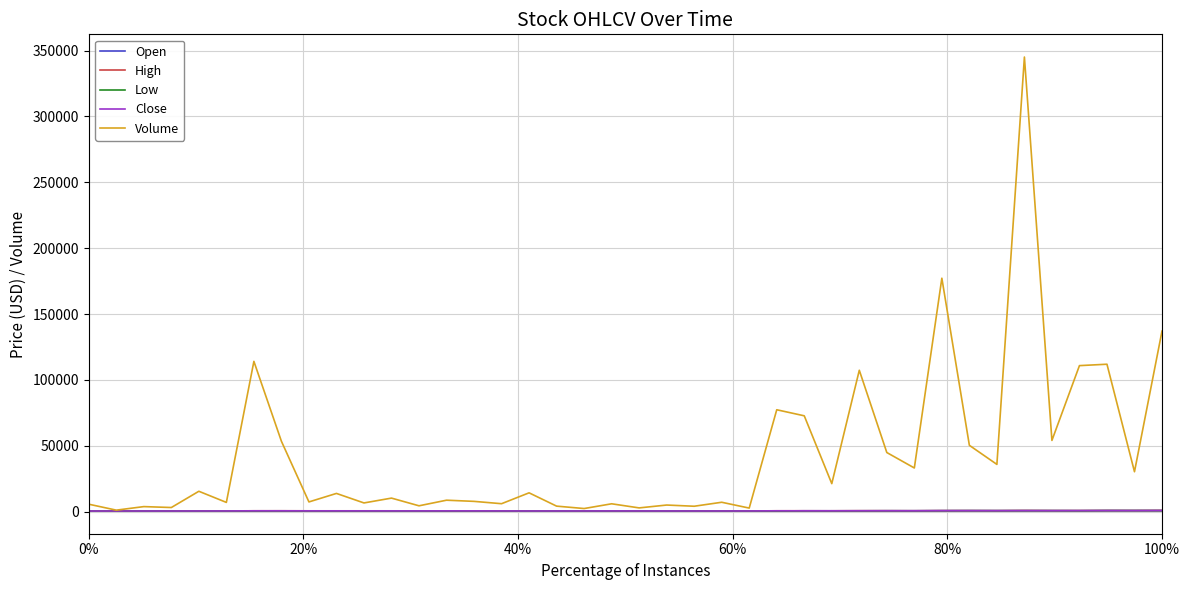

Which series has the largest range (max minus min)?

Volume